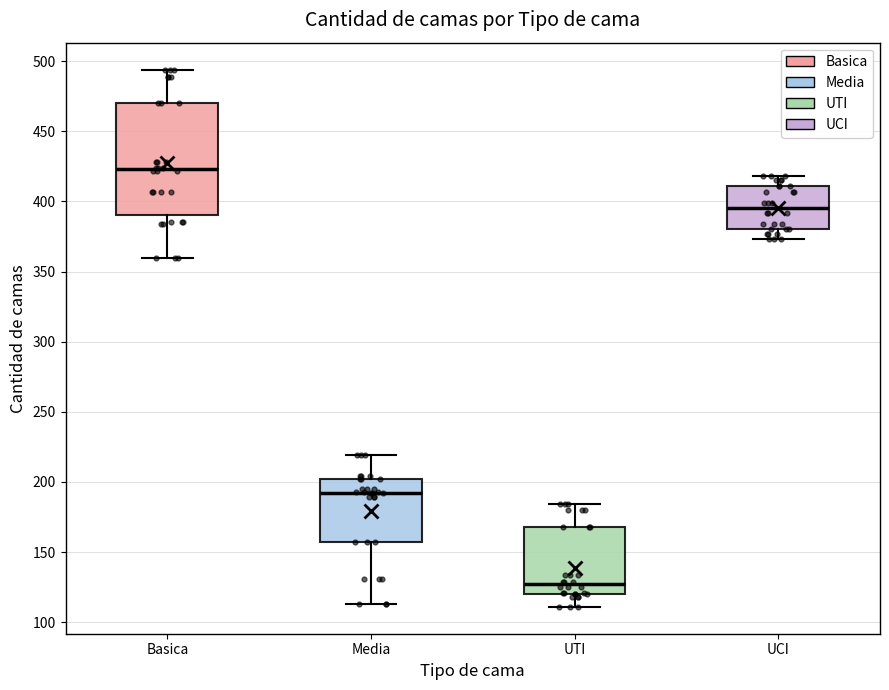

Reading left to right, transcribe this box plot: for each box, give where its median line is, the range the box spans, and where its two whiskers end, as read against the y-axis. The values are not printed on the chart, so give them approximately, as read against the axis.

Basica: median 425, box 390 to 470, whiskers 360 to 495
Media: median 195, box 155 to 200, whiskers 115 to 220
UTI: median 125, box 120 to 170, whiskers 110 to 185
UCI: median 395, box 380 to 410, whiskers 375 to 420